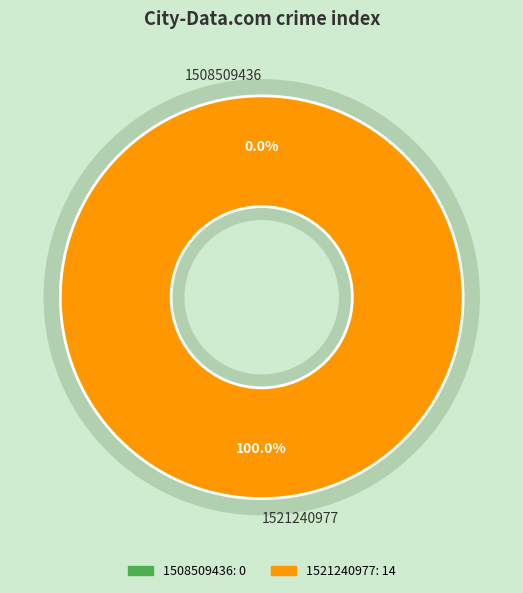

Is the sum of 1521240977 and 1508509436 greater than half?

Yes